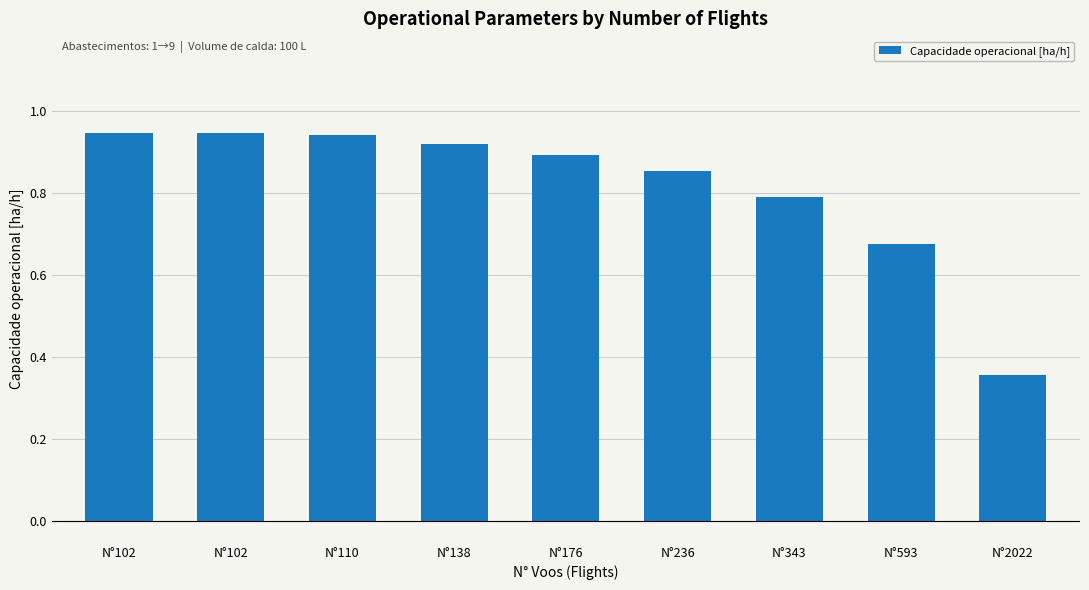

The value at N°138 is 0.9. True or false?

True